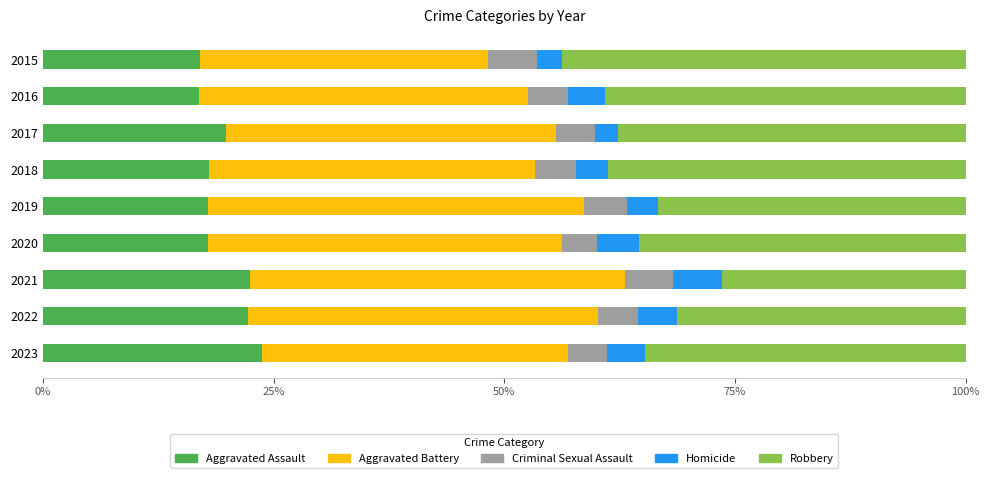

What is the sum of the Aggravated Assault values at 2015 and 2018?

35.0